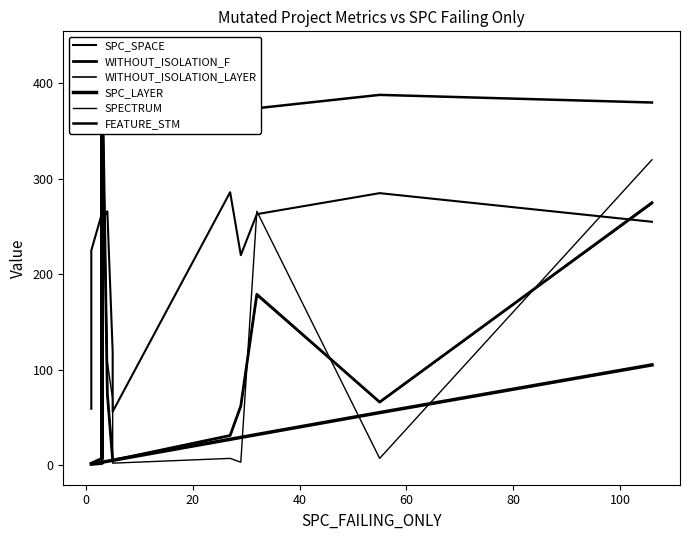

True or false: WITHOUT_ISOLATION_LAYER and SPC_SPACE intersect in this chart.

True